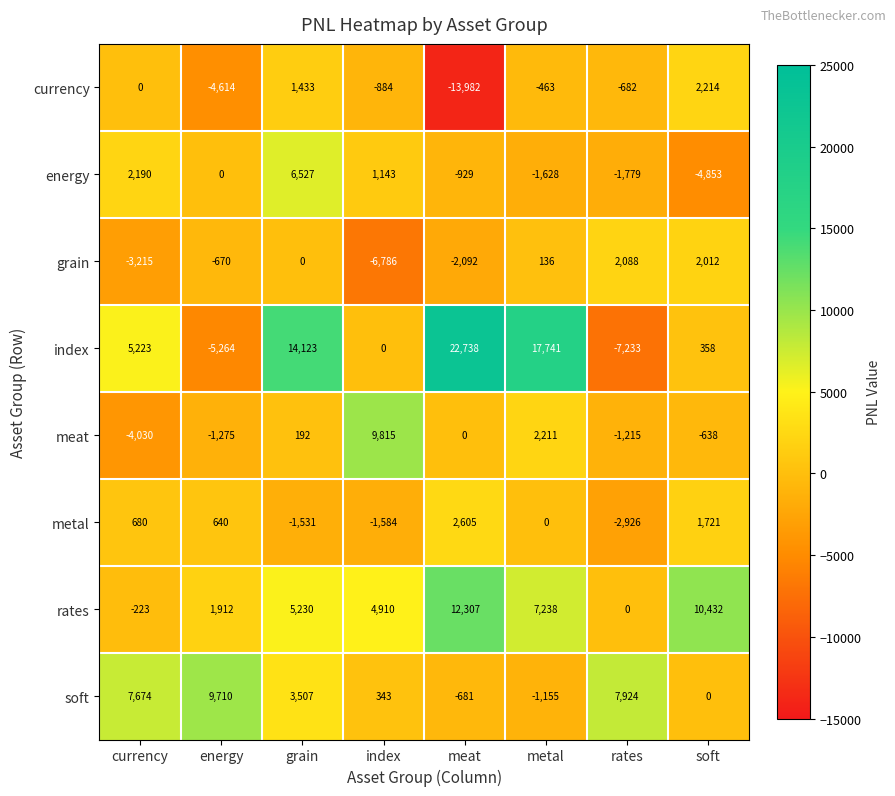

Where does the currency series first go above -463?

currency